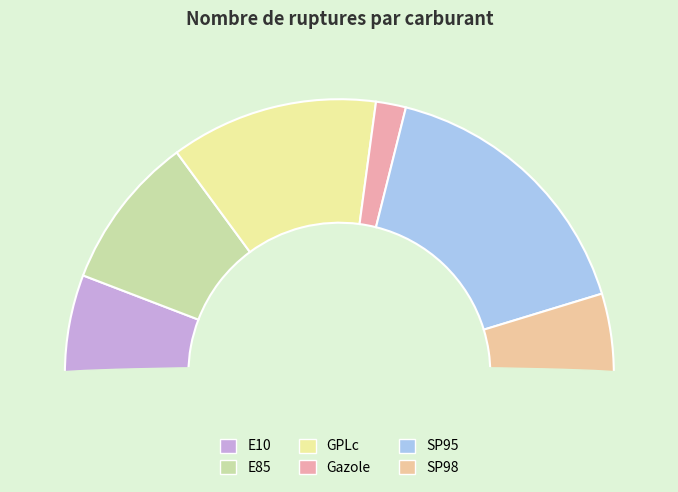

The E10 slice represents 12% of the pie. True or false?

True